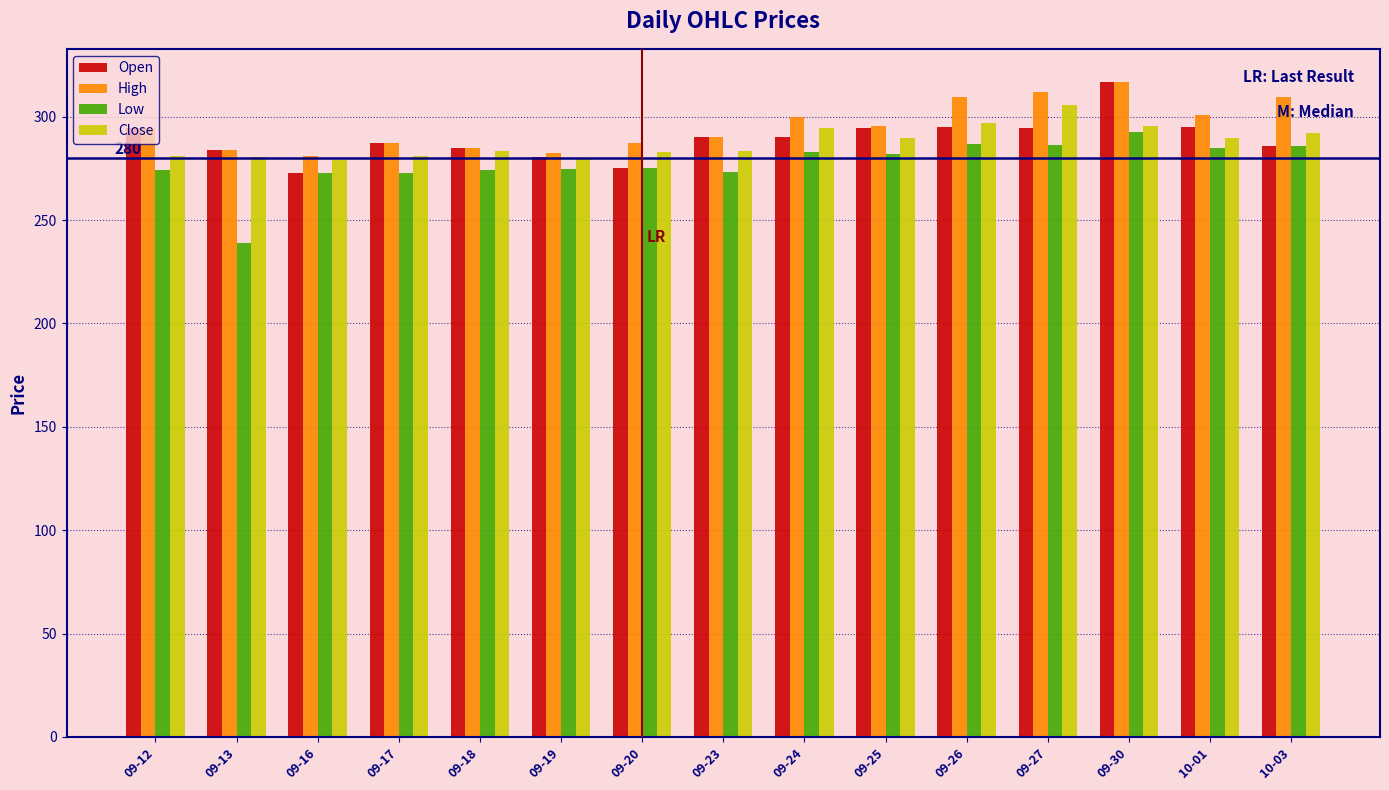

Are the bars grouped side by side (vs. stacked)?

Yes